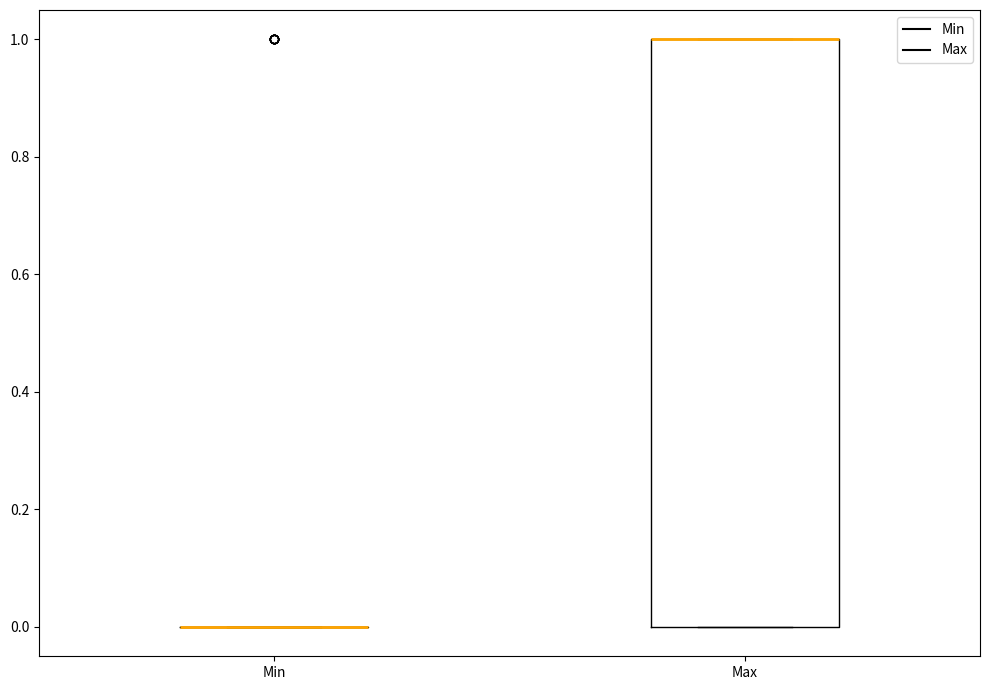

Which box is the tallest, from its lower edge to its upper edge?

Max